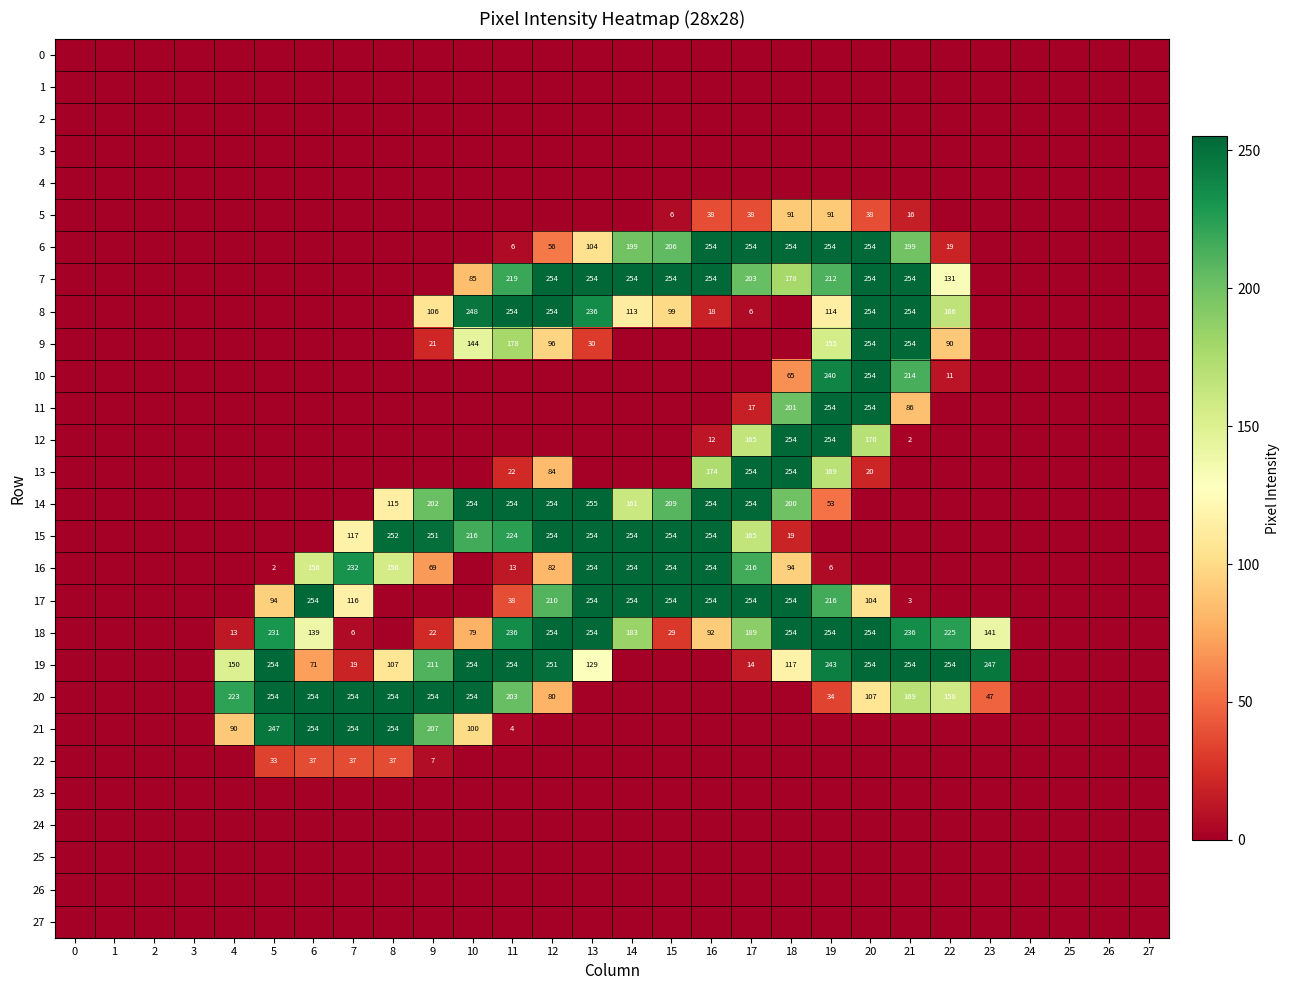

Is the value of 15 at 13 greater than the value of 18 at 11?

Yes